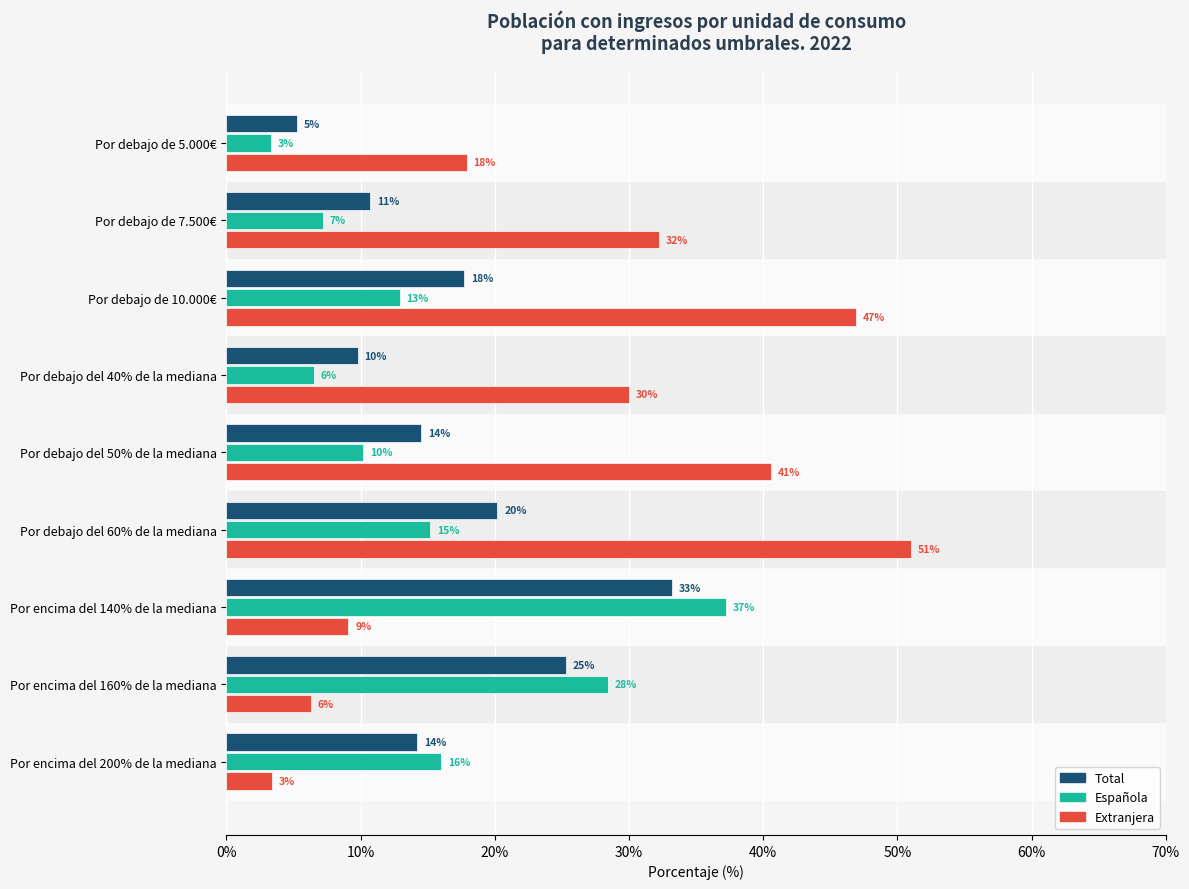

What are all the series names shown in the legend?

Total, Española, Extranjera